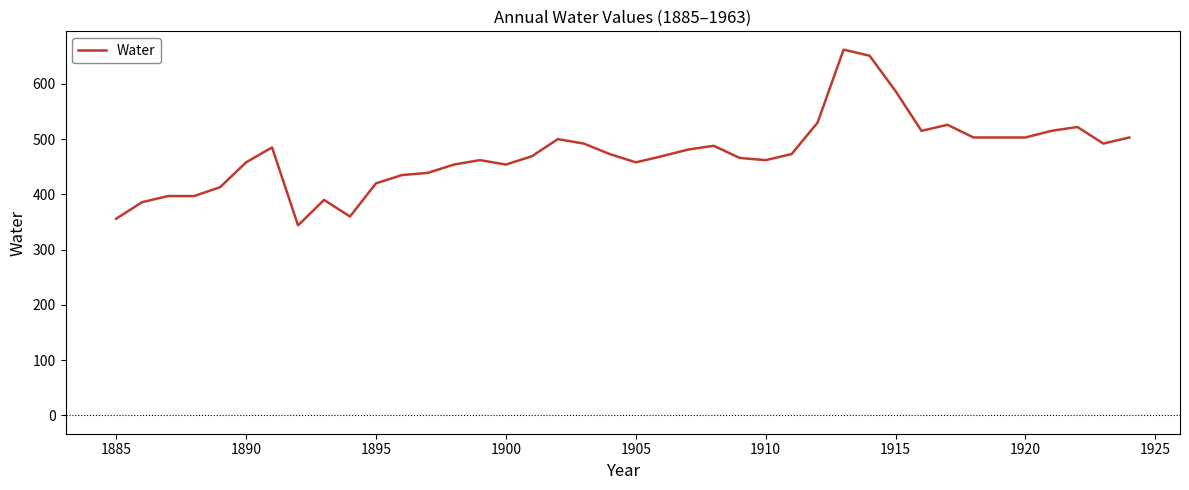

What is the difference between the maximum and second lowest values?

306